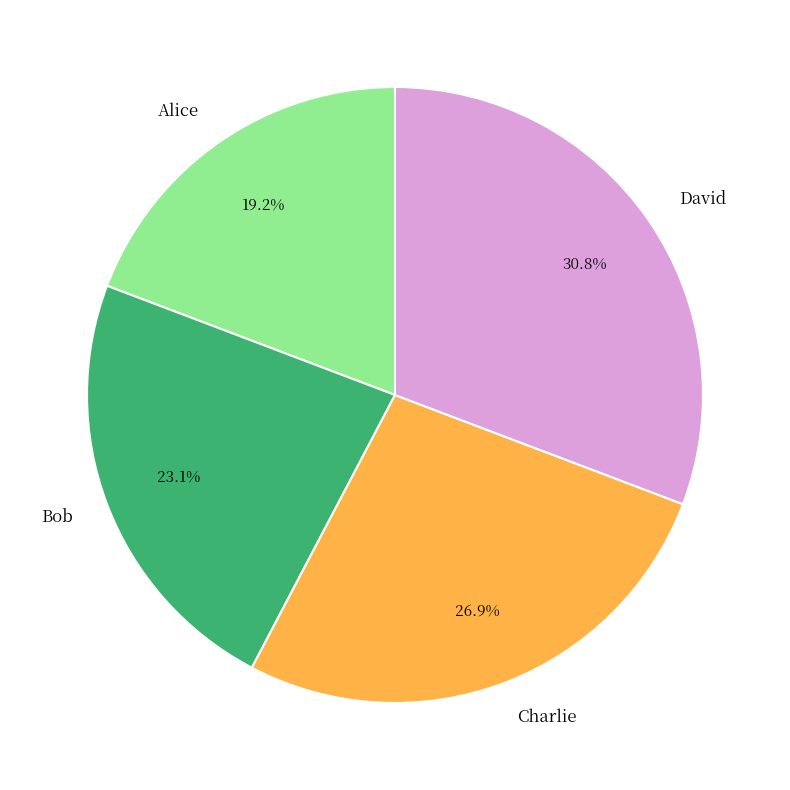

Approximately how many times larger is the value at David compared to Bob?

1.3